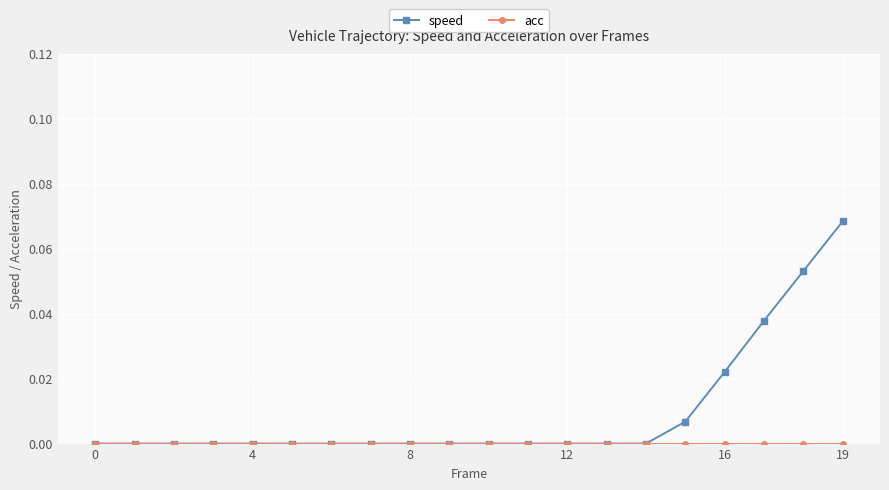

Which series has the largest range (max minus min)?

speed